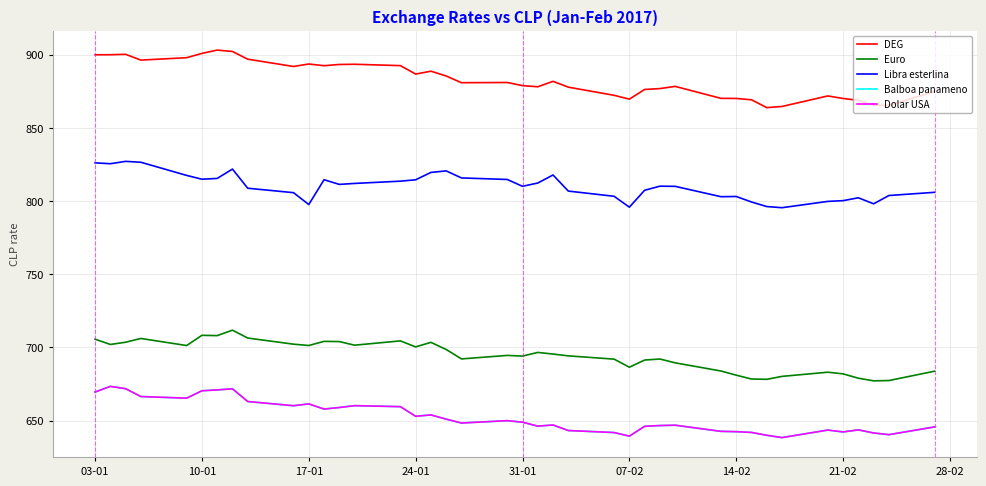

Does the chart have visible grid lines?

Yes